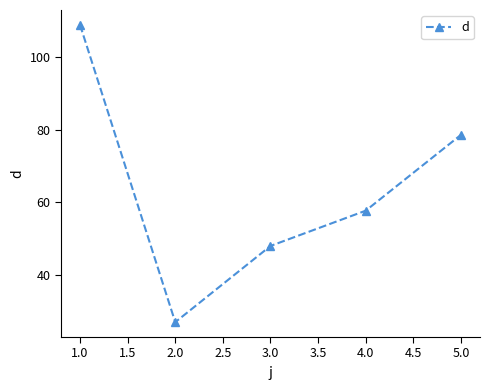

What is the smallest value displayed?

26.9